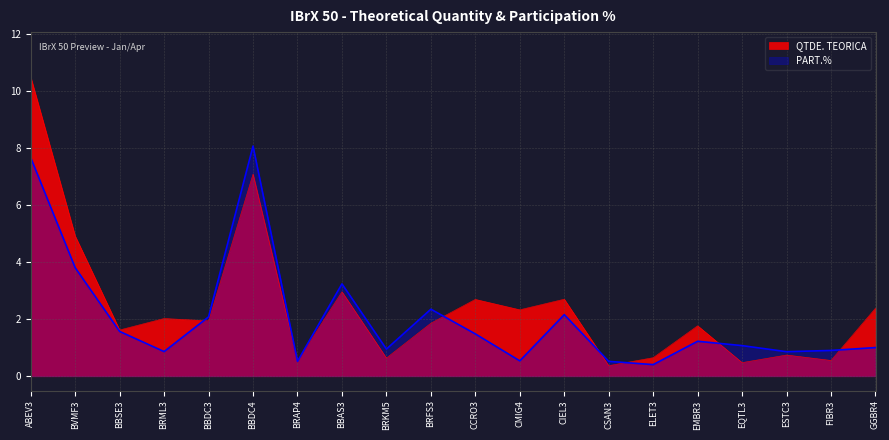

At which category does QTDE. TEORICA reach its first local valley?

BBSE3